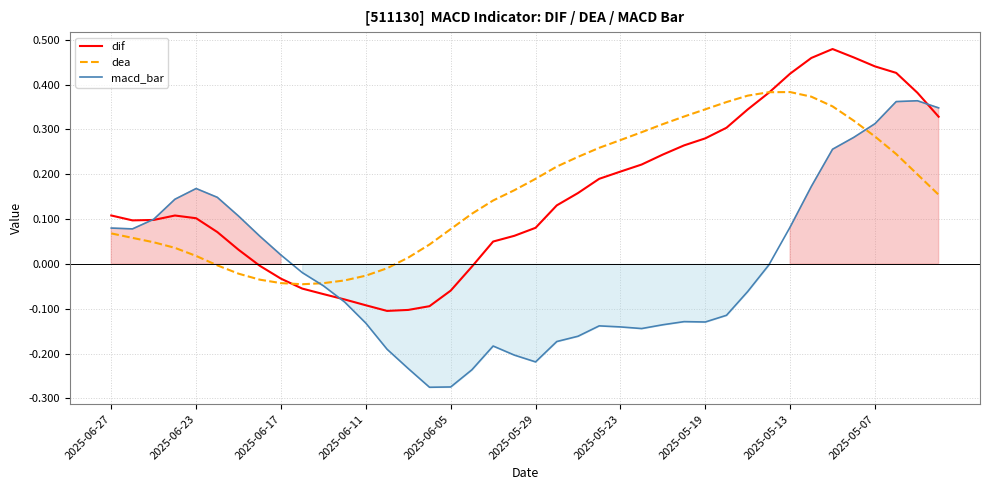

What is the sum of all macd_bar values?

-0.3